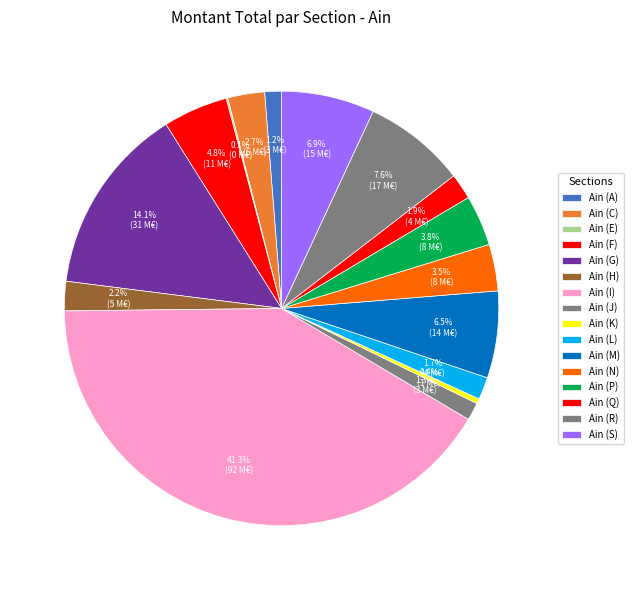

What percentage do Ain (J) and Ain (Q) together represent?

3.2%